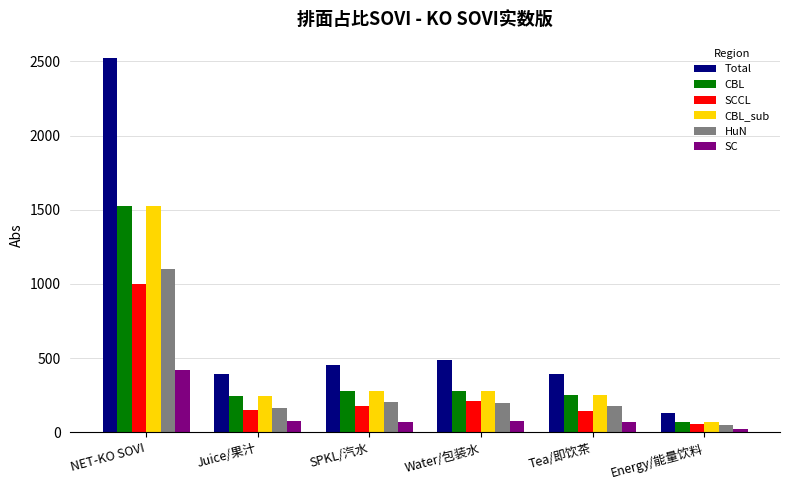

What is the difference between the maximum and minimum values in the HuN series?

1051.7